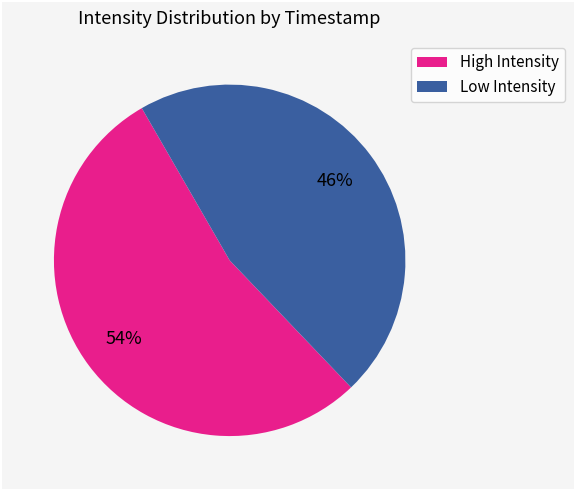

Count the number of slices in the pie.

2